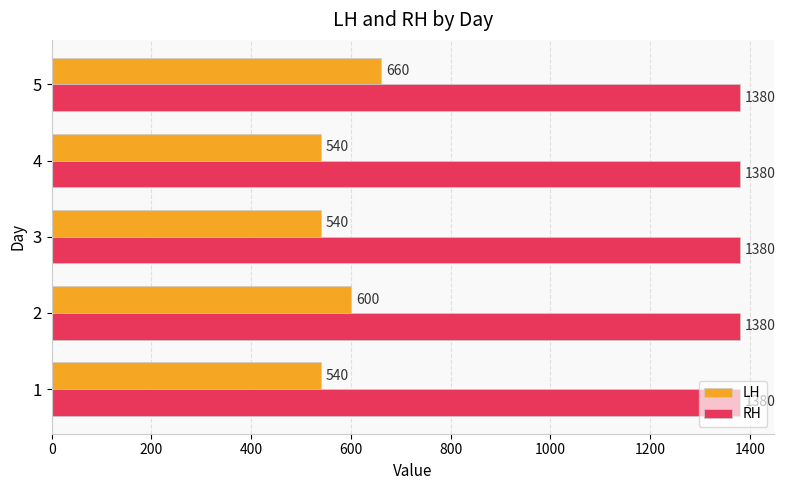

What is the total value across all series at 3?

1920